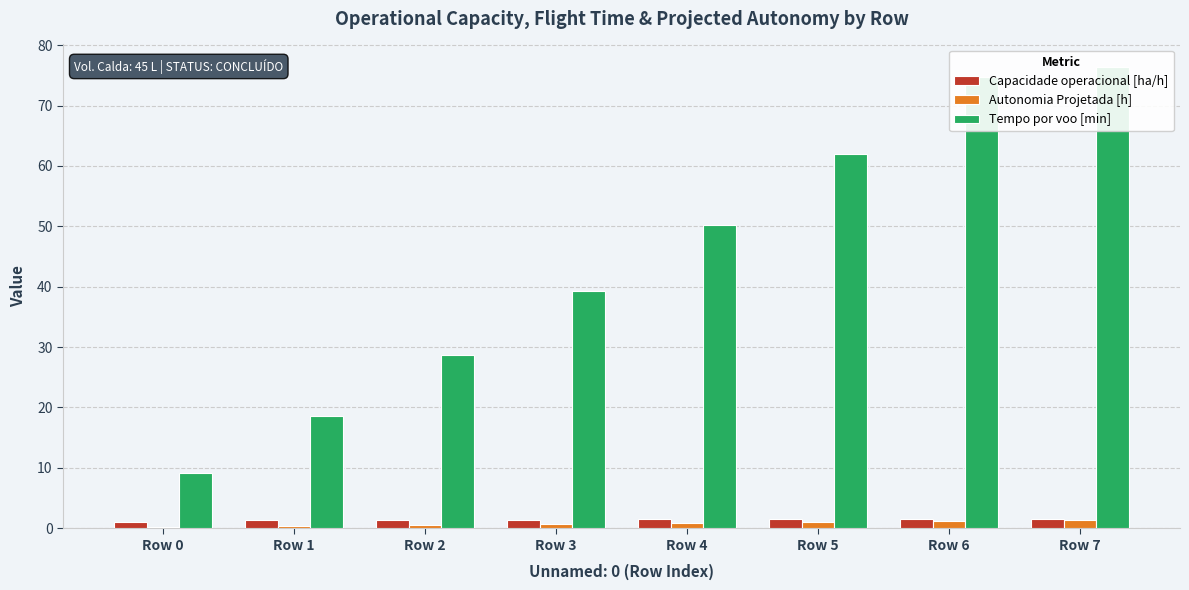

List the series in order of their peak value, lowest first.

Autonomia Projetada [h], Capacidade operacional [ha/h], Tempo por voo [min]